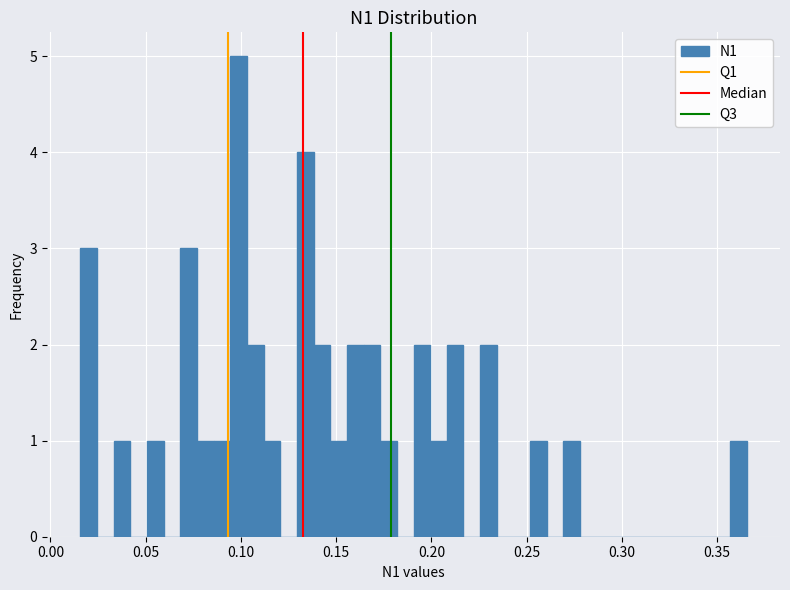

Read against the x-axis, roughly where is the centre of the tallest bar?

0.100